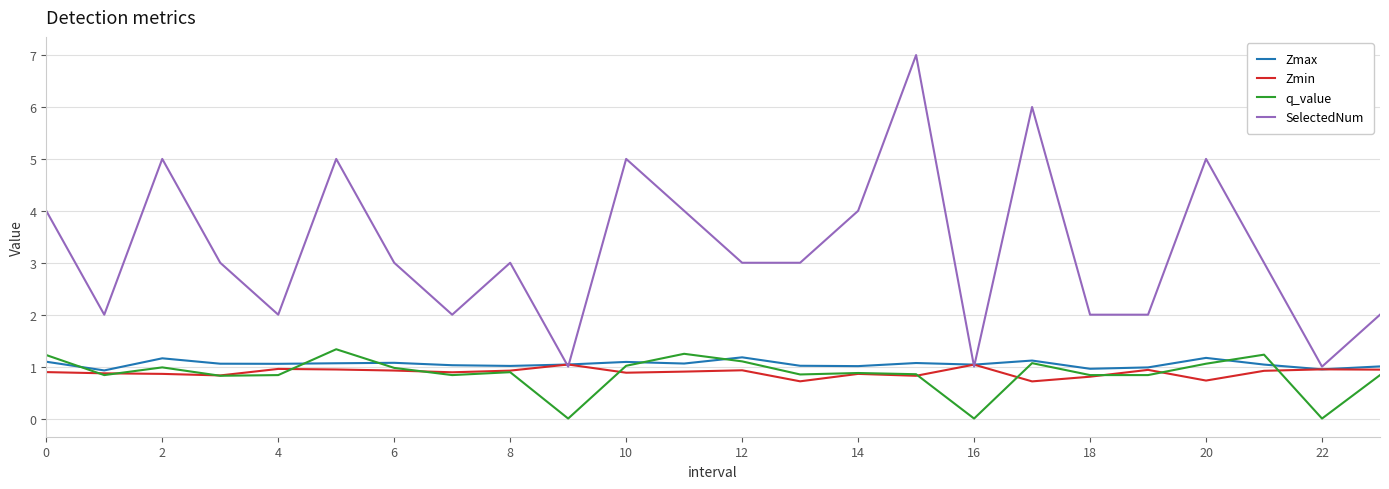

What is the sum of all q_value values?

20.6